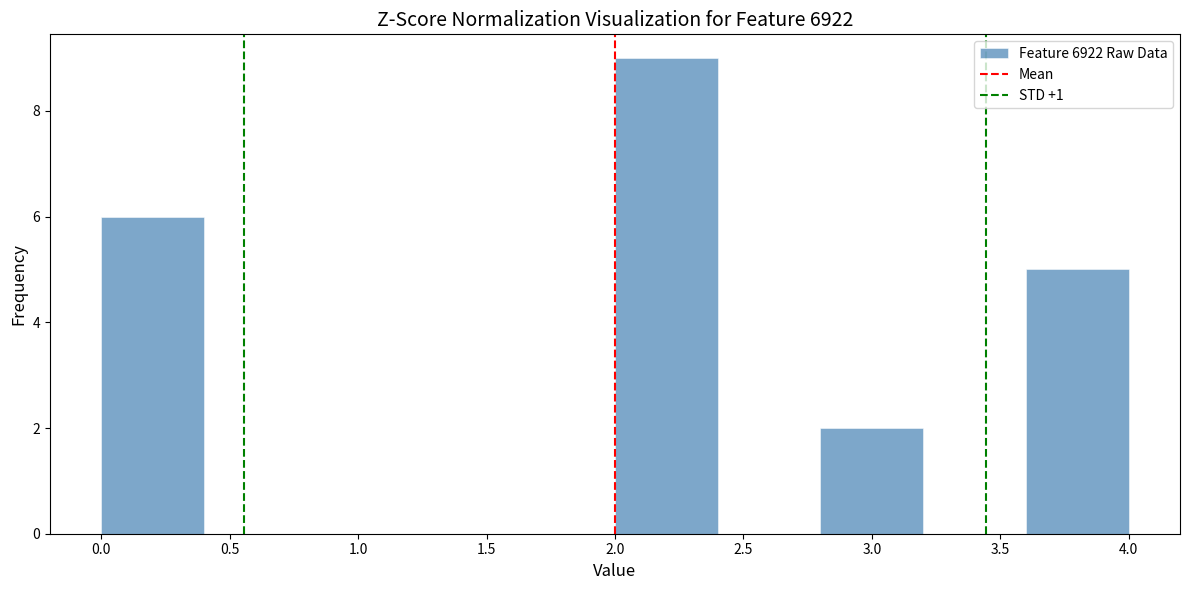

Reading left to right, list every bar in this chart as the range it spans on the x-axis followed by its height. The values are not printed on the chart, so give them approximately, as read against the axis.

0.0 to 0.4: 6
0.4 to 0.8: 0
0.8 to 1.2: 0
1.2 to 1.6: 0
1.6 to 2.0: 0
2.0 to 2.4: 9
2.4 to 2.8: 0
2.8 to 3.2: 2
3.2 to 3.6: 0
3.6 to 4.0: 5